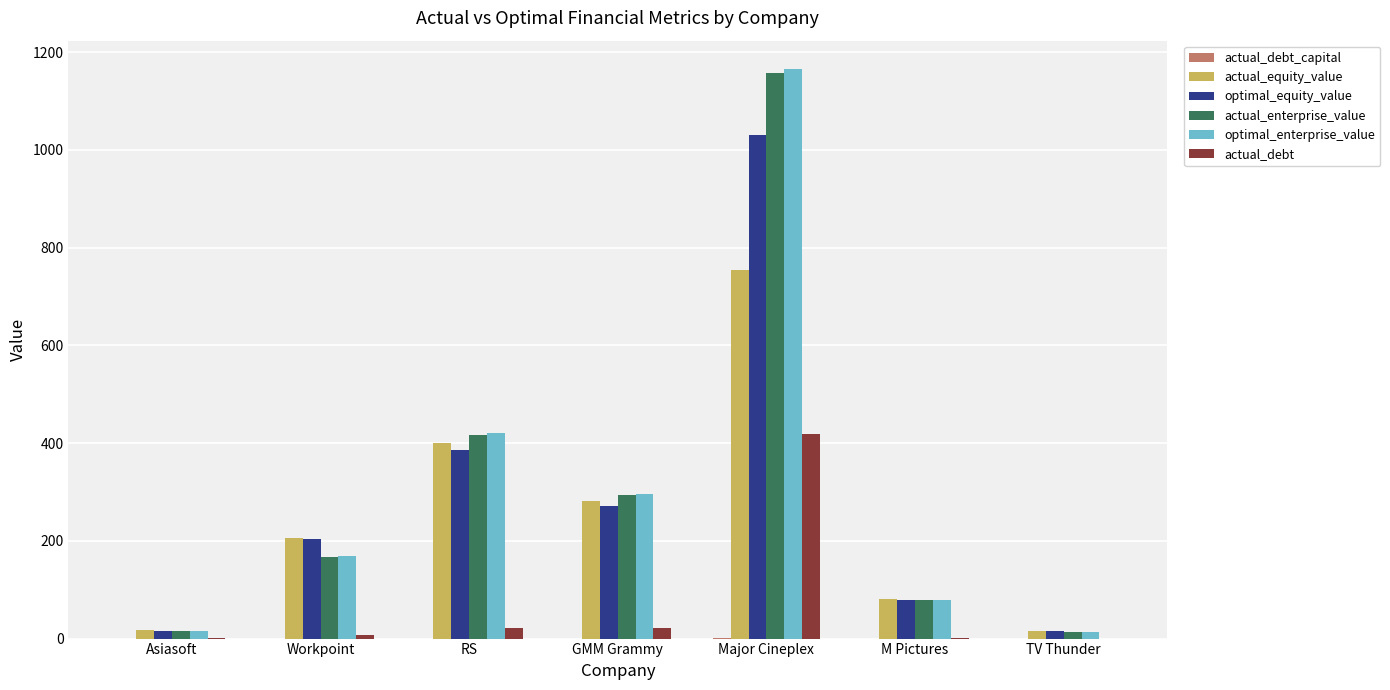

The value of optimal_enterprise_value at GMM Grammy is 296.8. True or false?

True